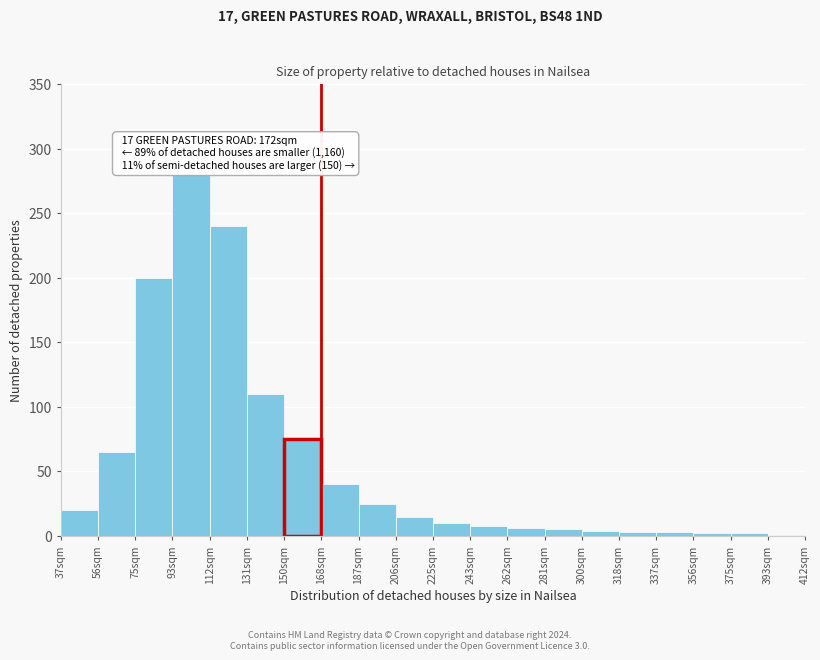

What is the change in value from 112sqm to 168sqm?

-200